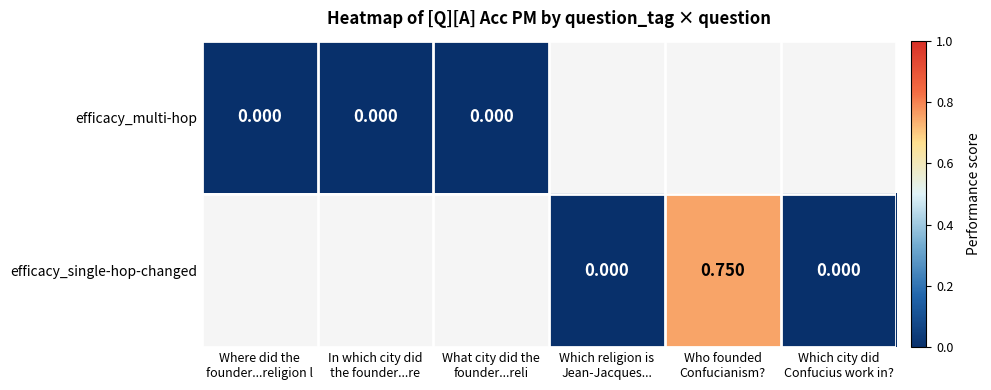

At how many categories does at least one series exceed 0?

1